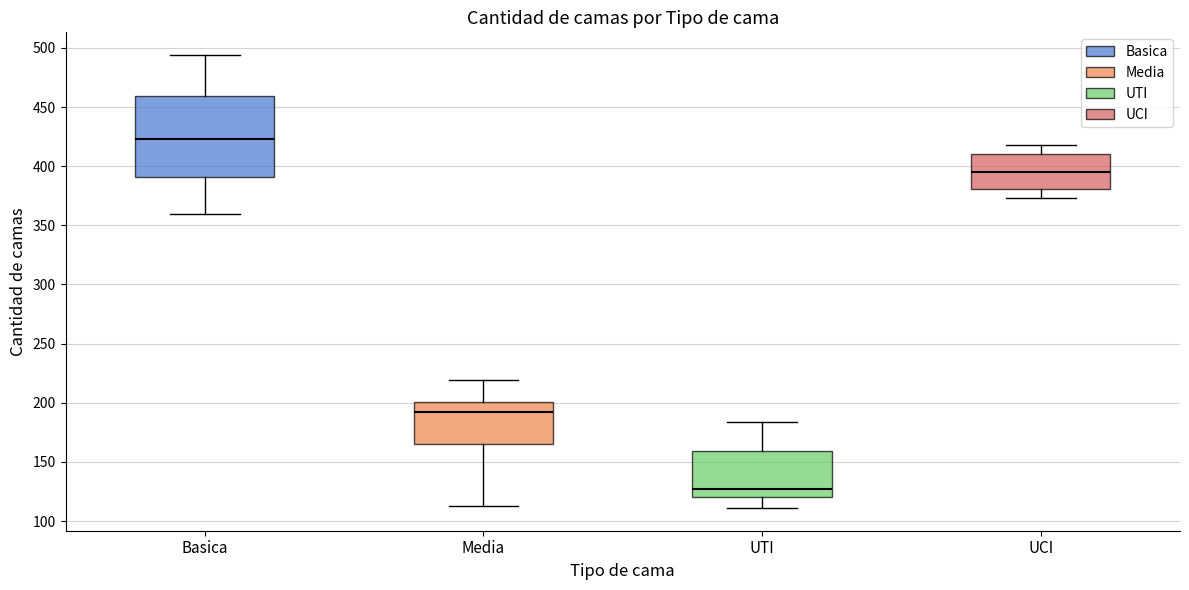

Reading left to right, read every box against the y-axis: the position of its median line, the range the box covers, and the ends of its whiskers. The values are not printed on the chart, so give them approximately, as read against the axis.

Basica: median 425, box 390 to 460, whiskers 360 to 495
Media: median 195, box 165 to 200, whiskers 115 to 220
UTI: median 125, box 120 to 160, whiskers 110 to 185
UCI: median 395, box 380 to 410, whiskers 375 to 420